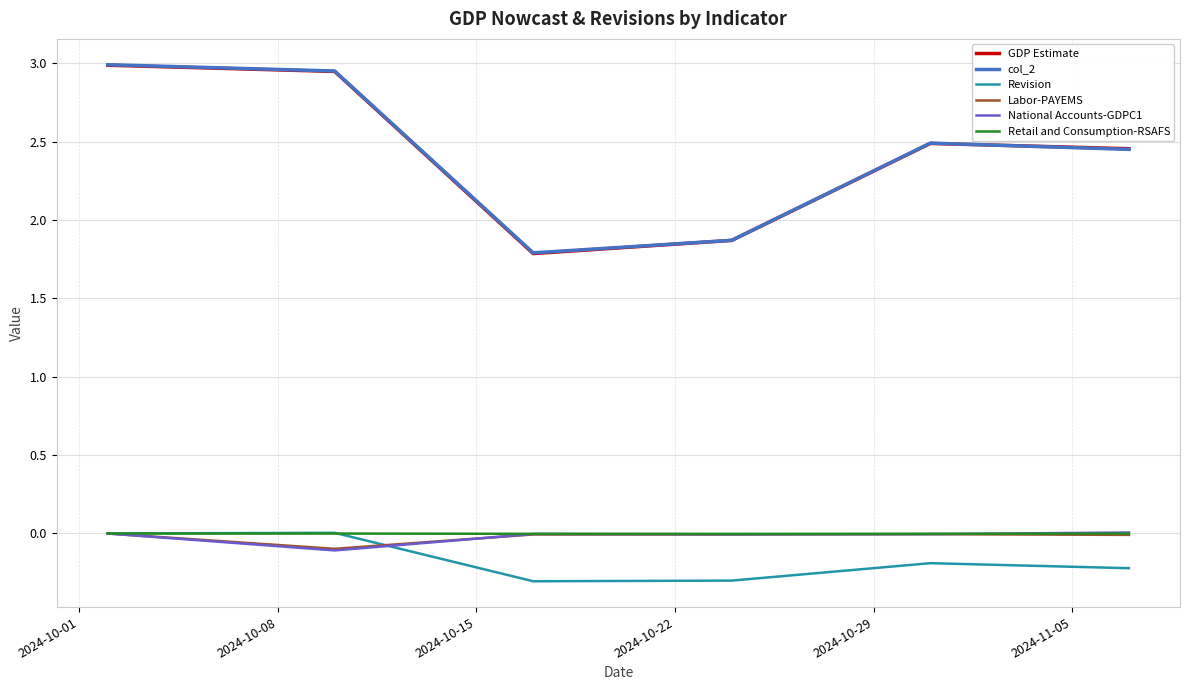

What is the minimum value shown in the chart?

-0.3